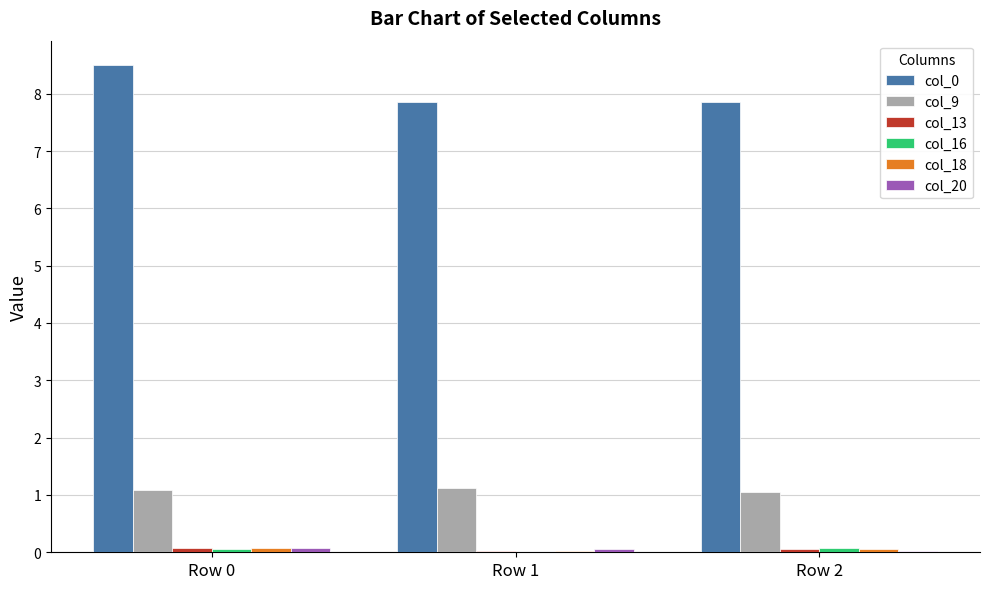

What is the greatest value displayed?

8.5